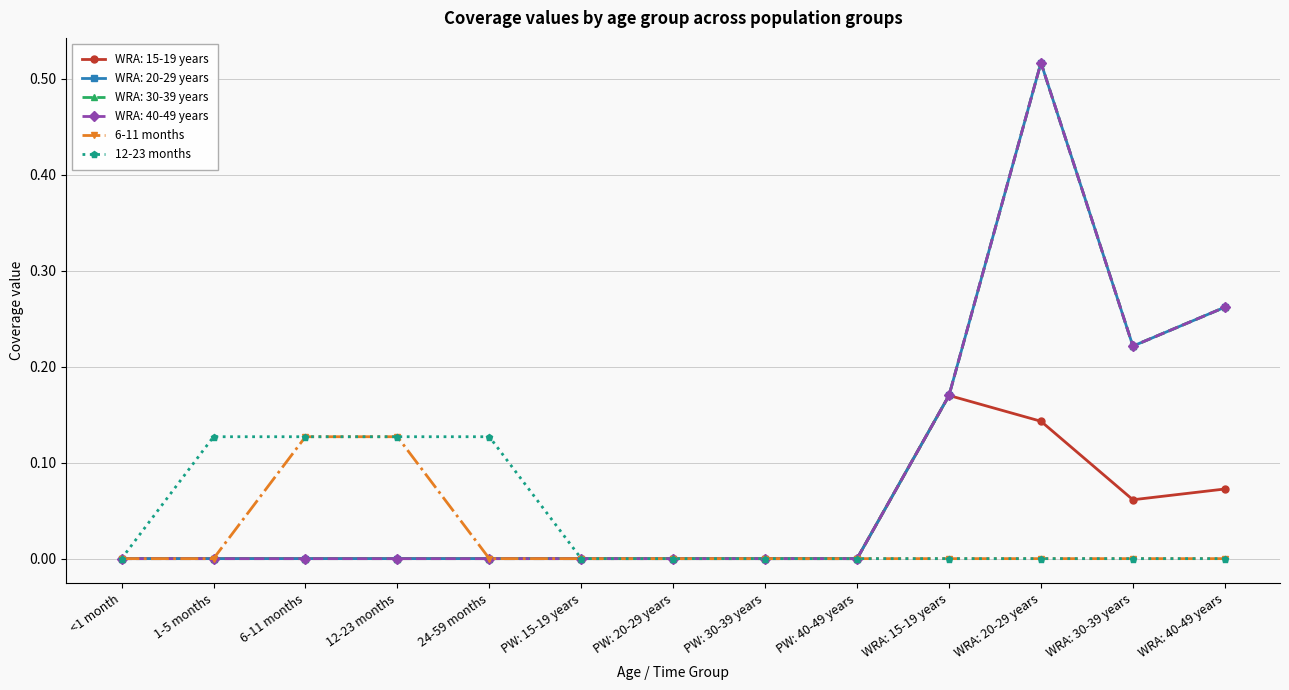

How many lines are shown in the chart?

6